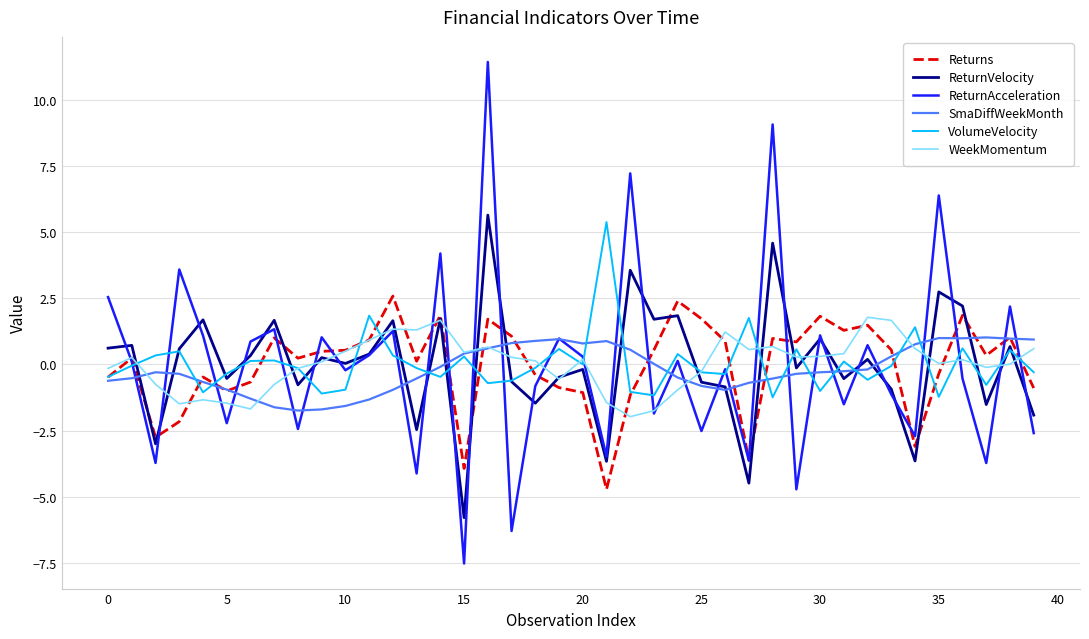

What is the smallest value displayed?

-7.5